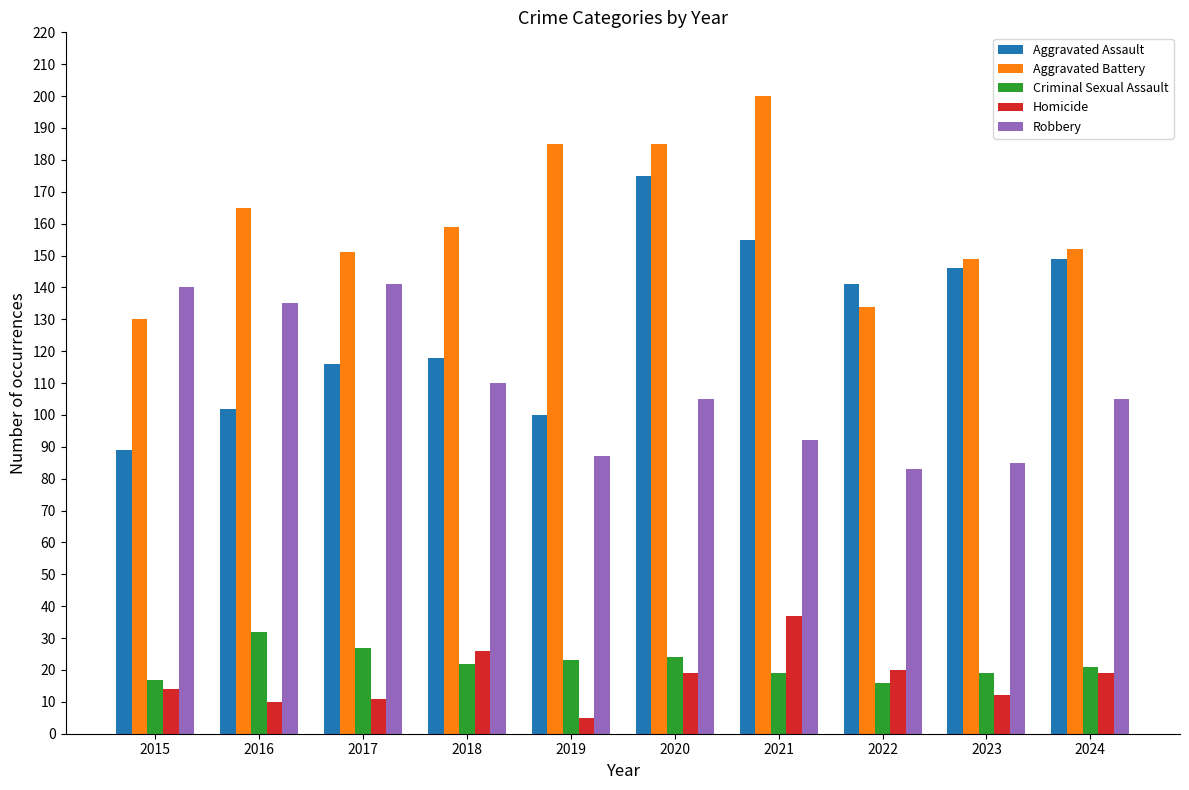

How many categories are shown in the chart?

10